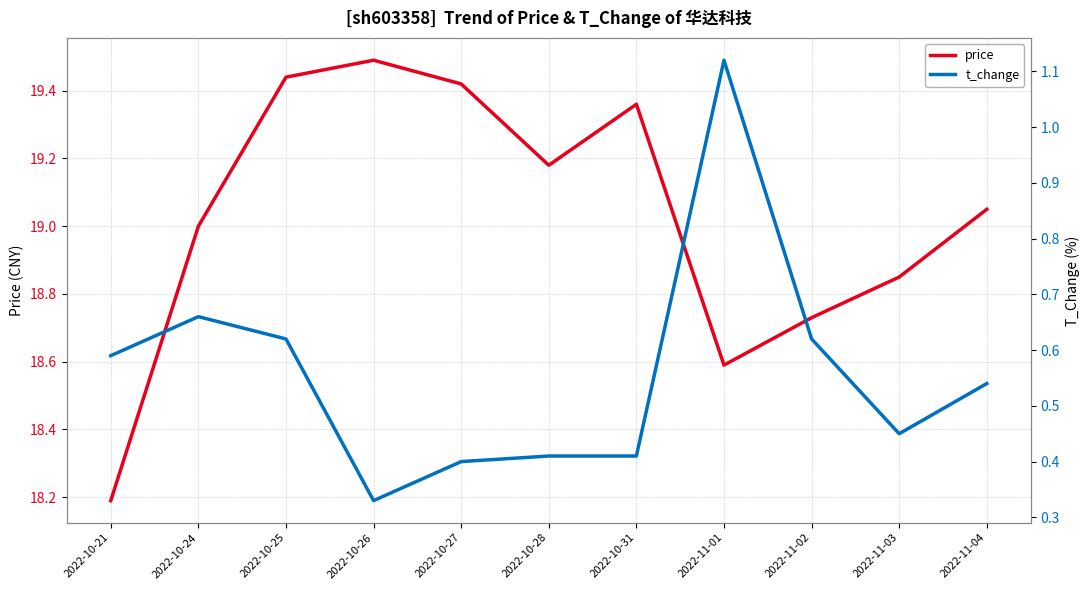

What is the average value of the price series?

19.0